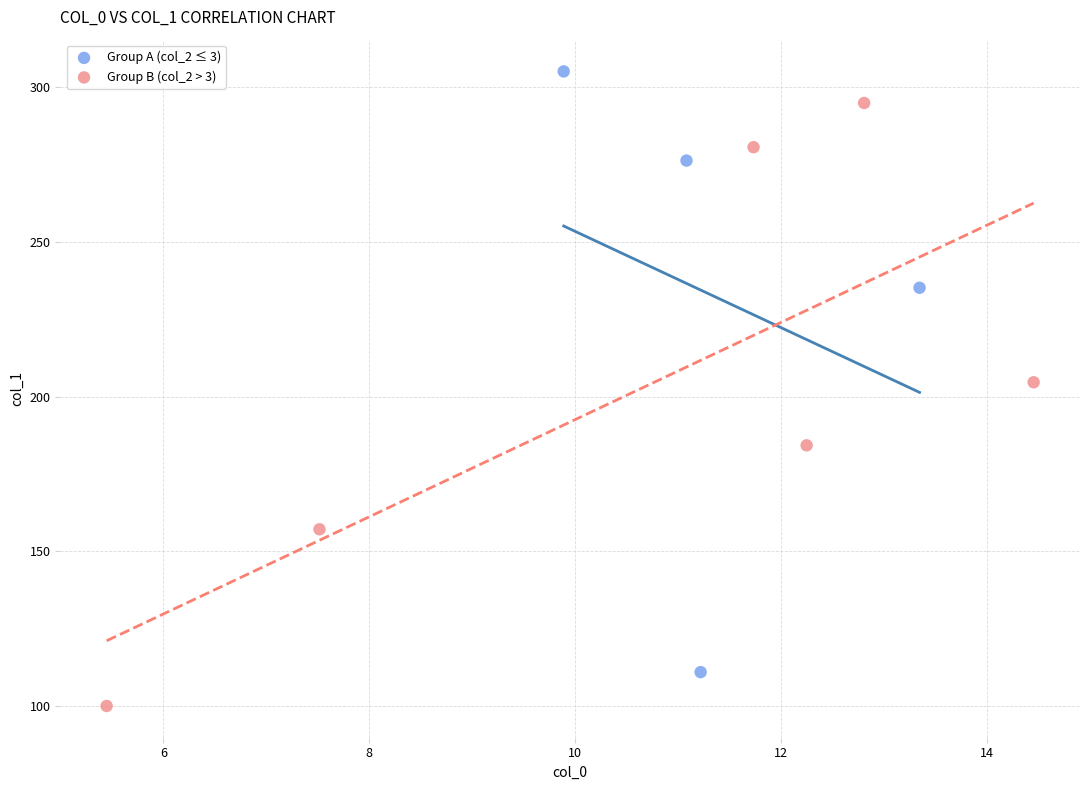

Which series contains the highest Y value?

Group A (col_2 ≤ 3)